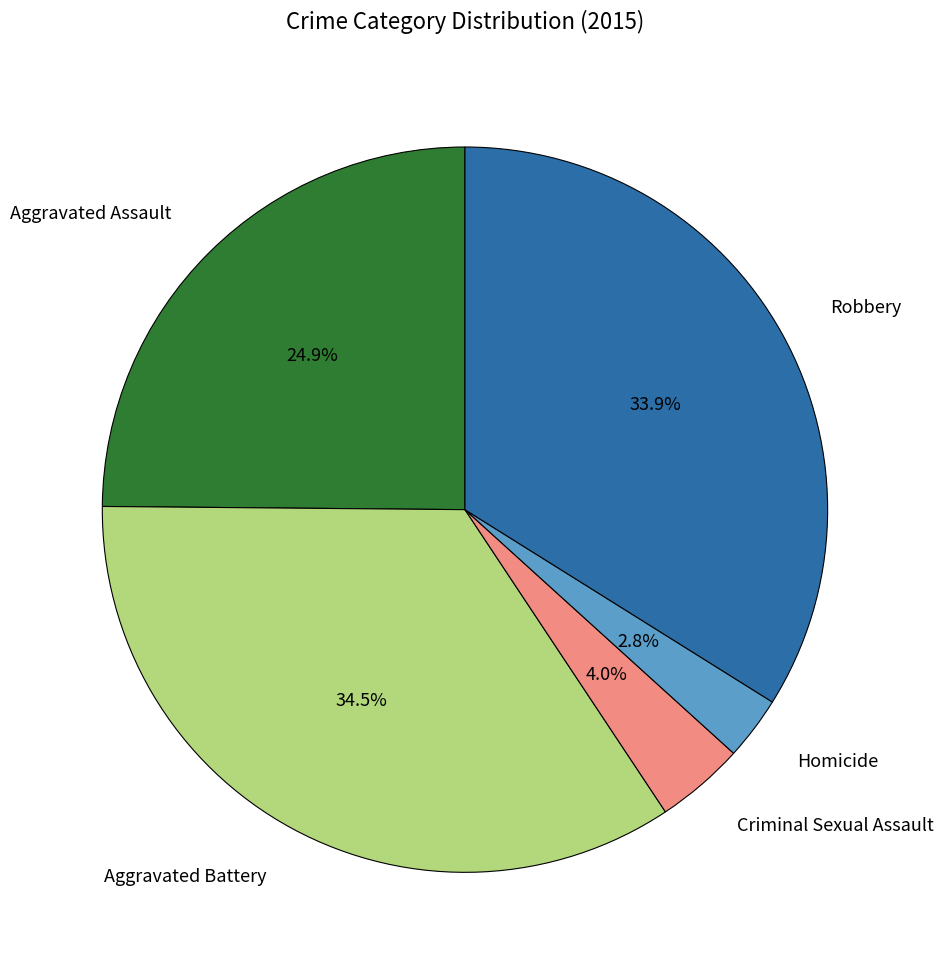

Does any single category account for the majority?

No